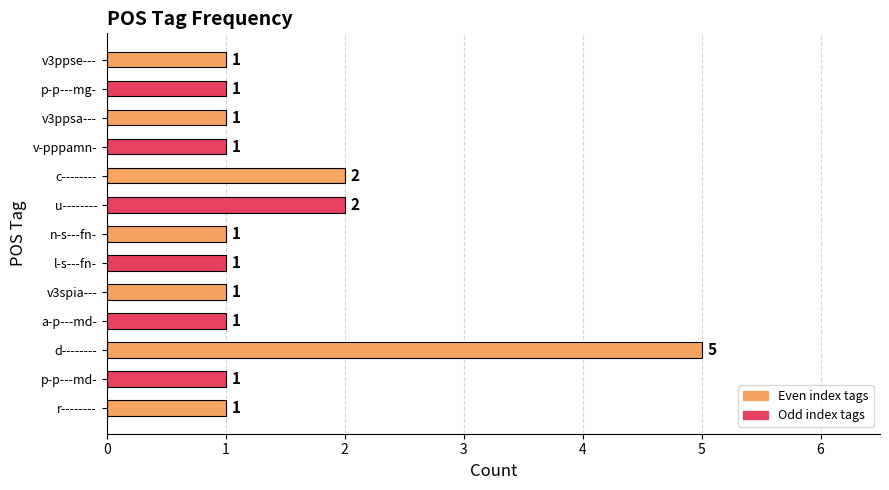

What is the average value?

1